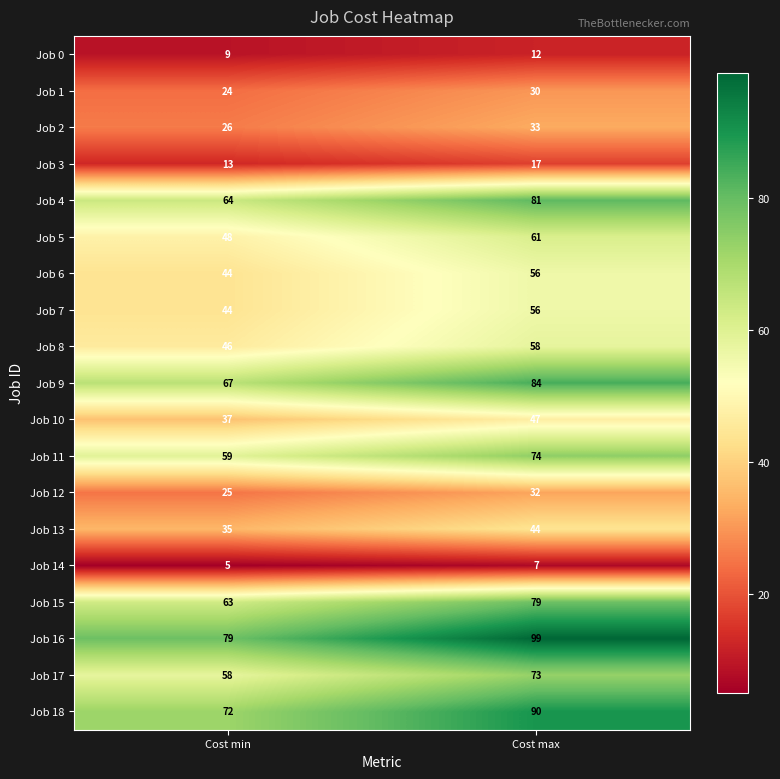

The value of Job 2 at Cost min is 6. True or false?

False